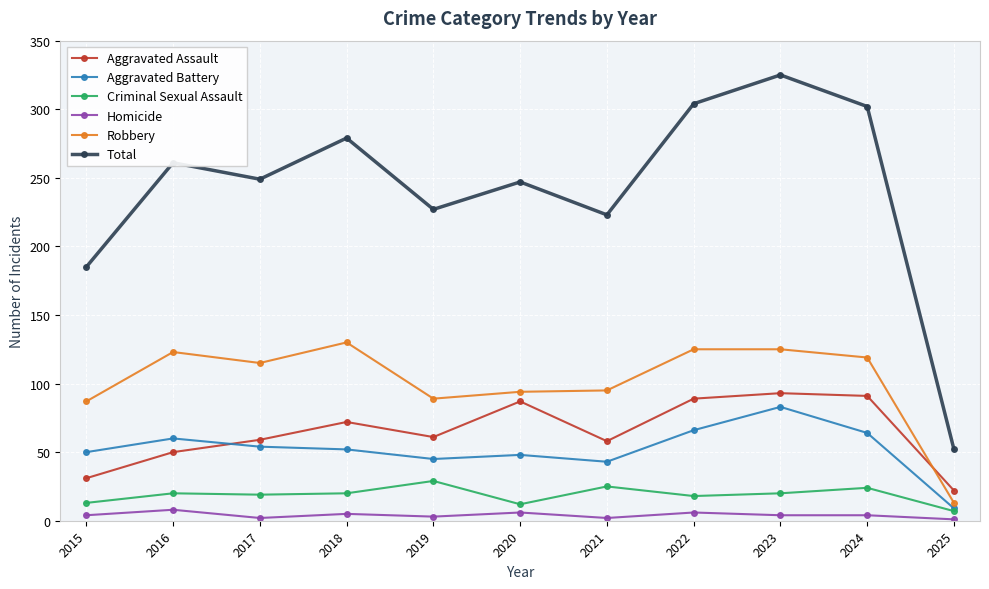

What is the difference between the second highest and second lowest values in the Robbery series?

38